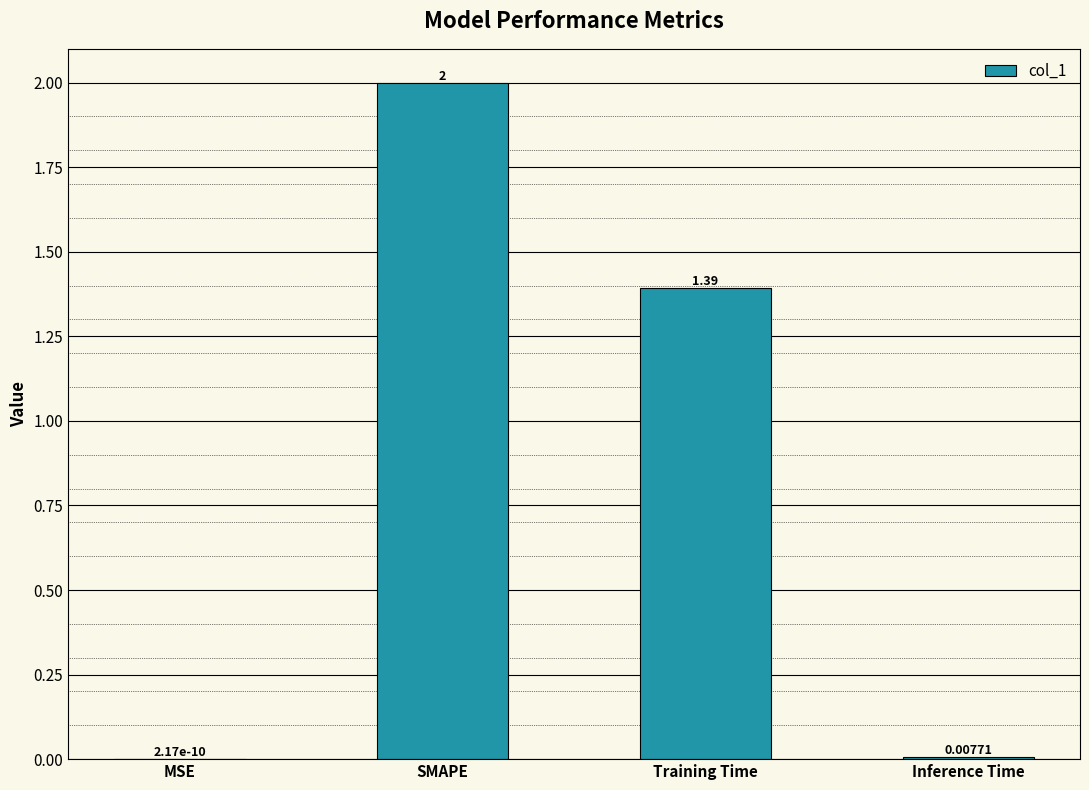

Which label corresponds to the largest value in the chart?

SMAPE